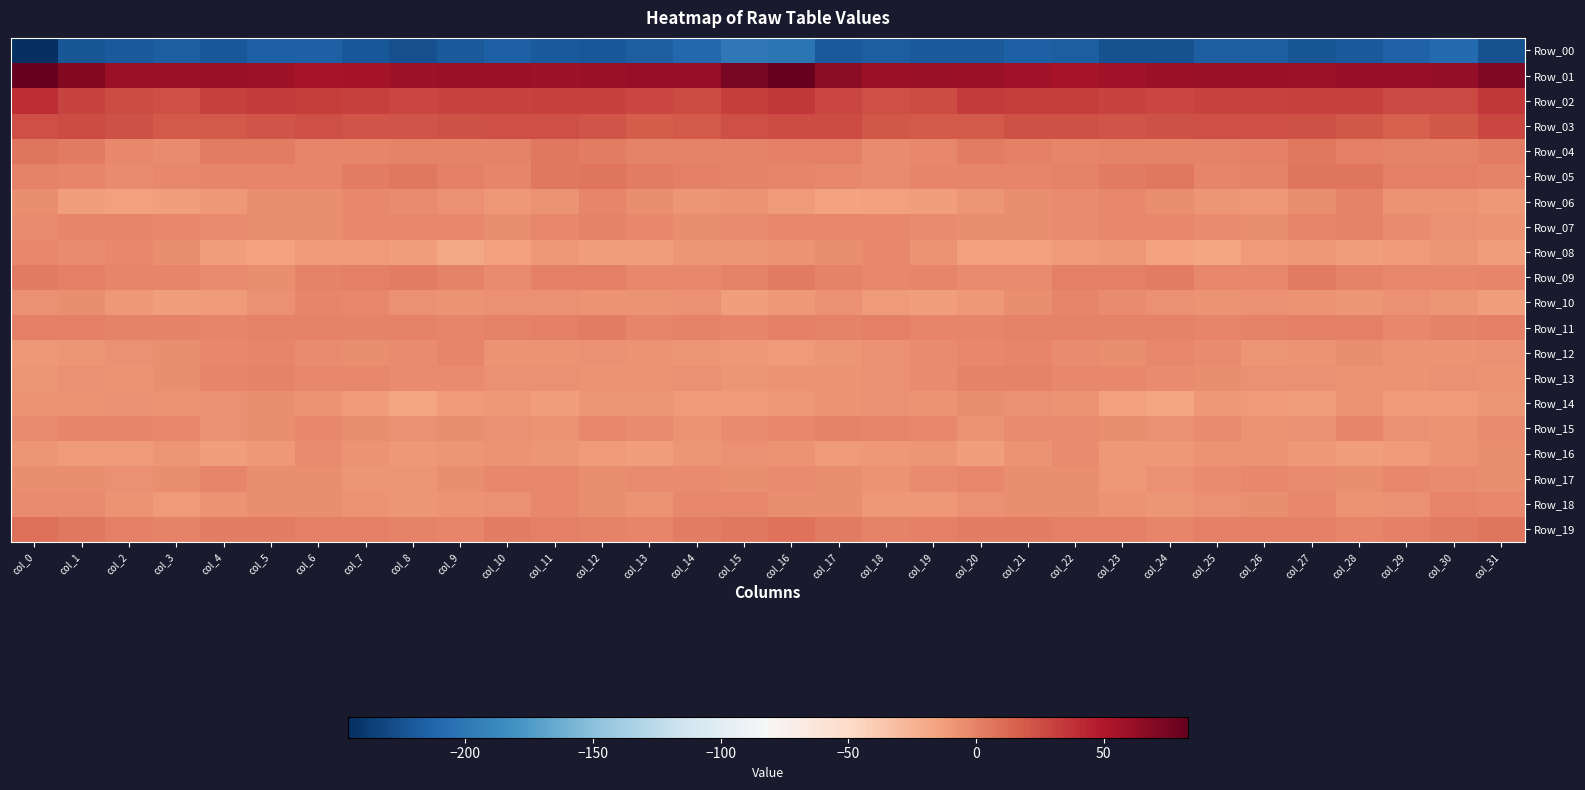

Rank the series by their maximum value, from lowest to highest.

Row_00, Row_14, Row_16, Row_08, Row_12, Row_18, Row_17, Row_10, Row_15, Row_06, Row_07, Row_13, Row_11, Row_09, Row_04, Row_05, Row_19, Row_03, Row_02, Row_01